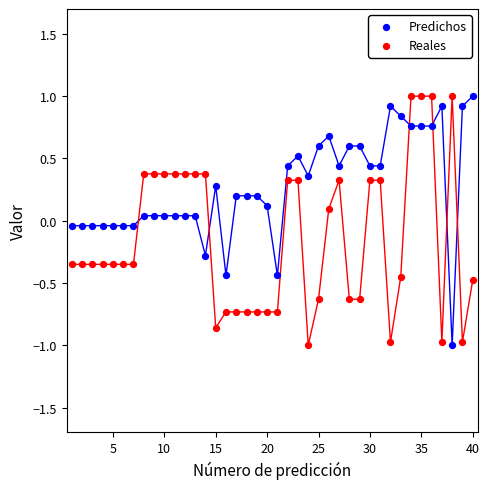

Across all data points, what is the range of X values (max minus min)?

39.0